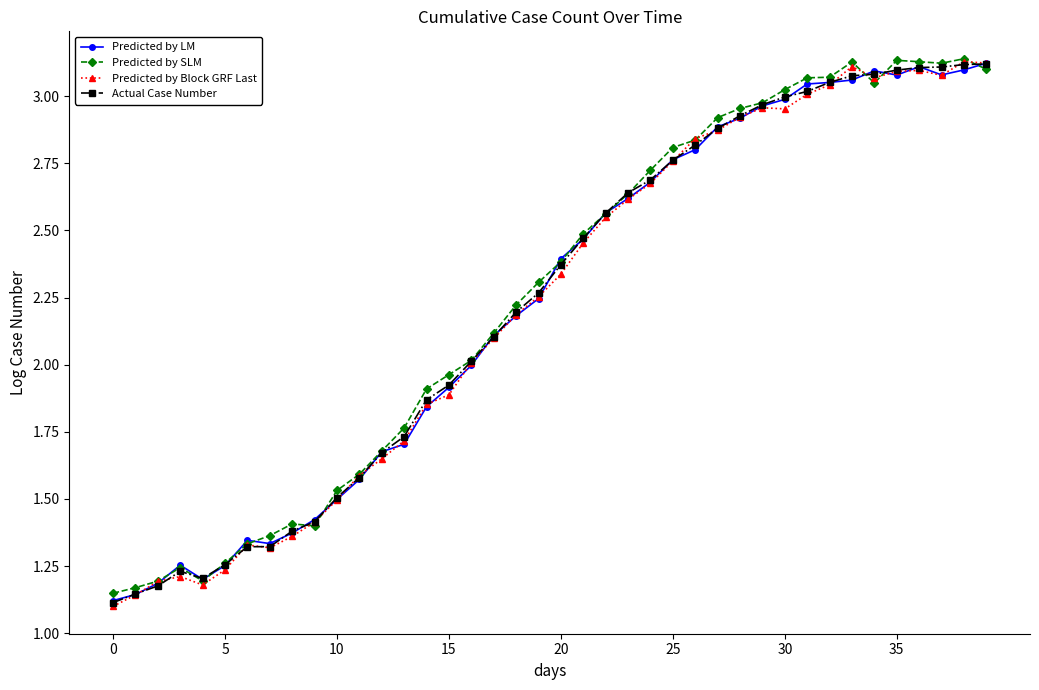

How many lines are shown in the chart?

4